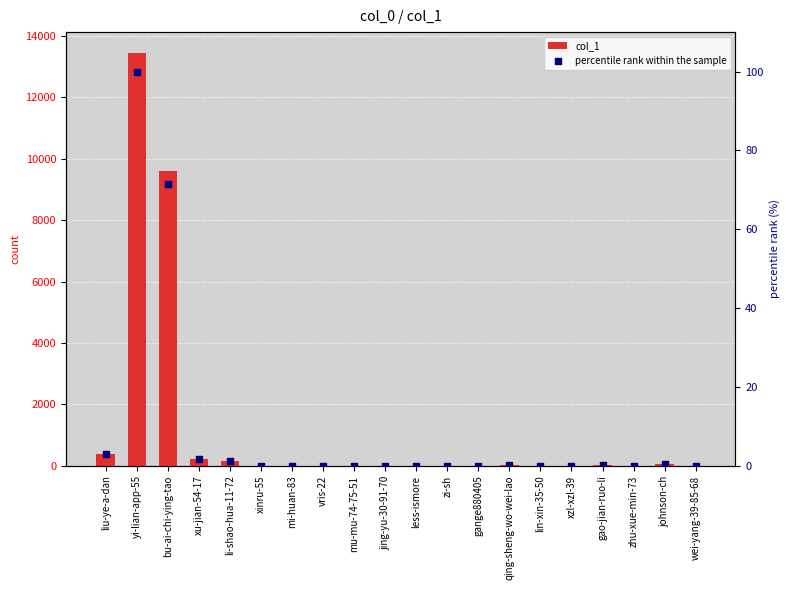

At how many categories does at least one series exceed 8742?

2